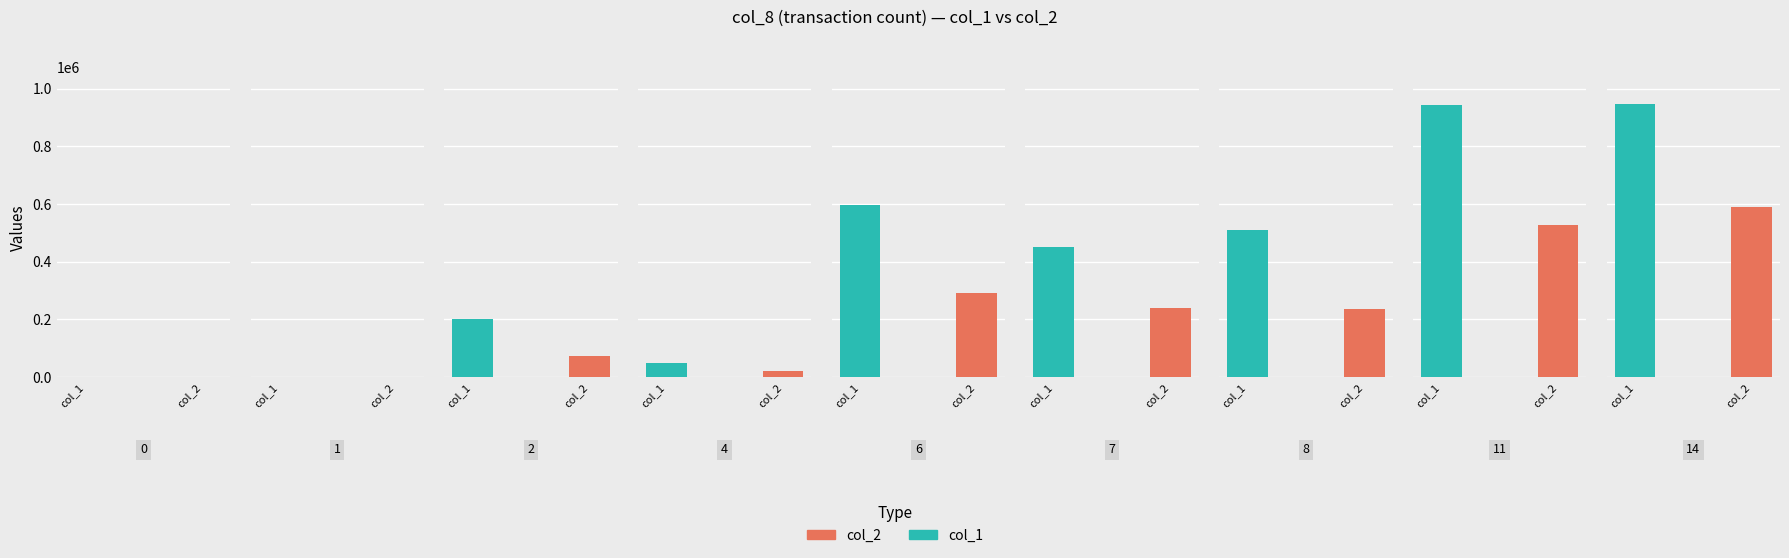

Which category has the highest value in the col_2 series?

14